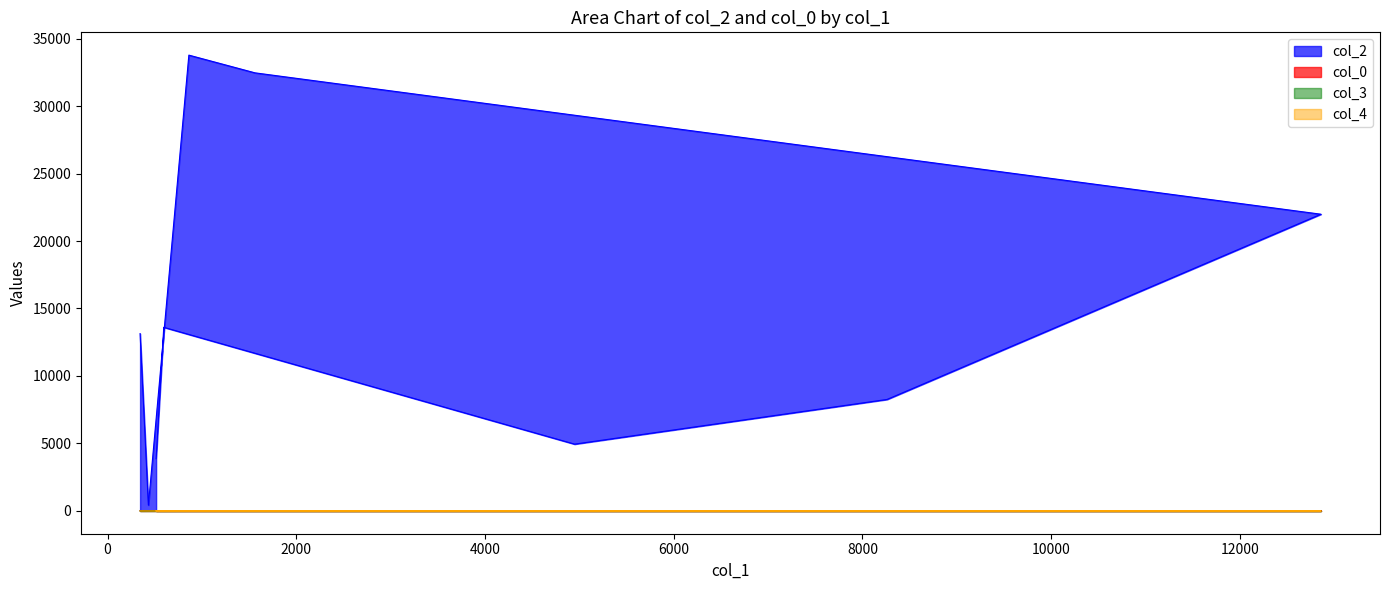

True or false: col_4 has more than 0 points higher than both neighbors.

False